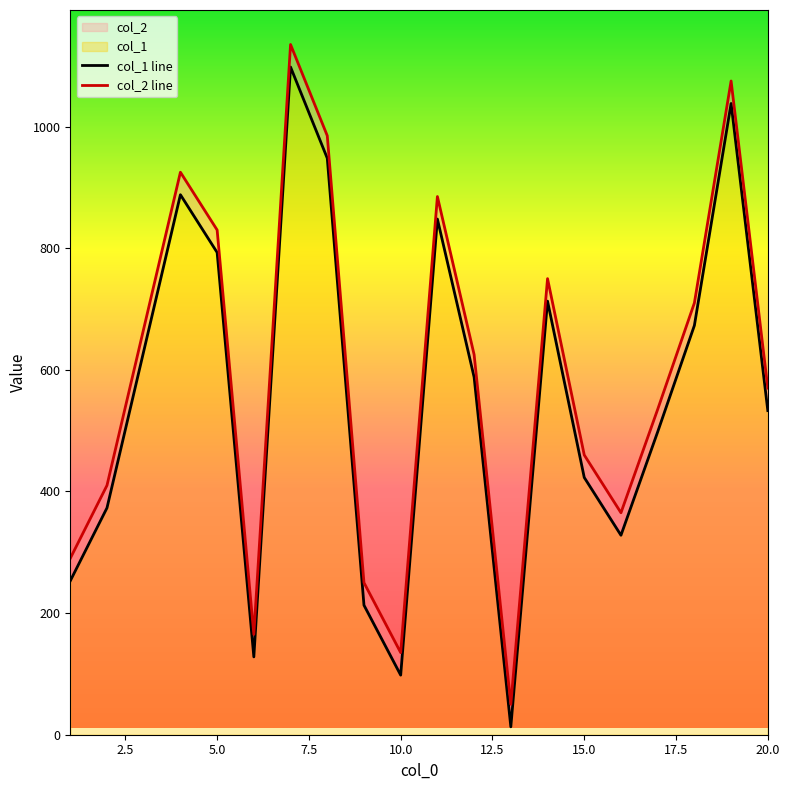

What is the difference between the maximum and minimum values in the col_1 series?

1085